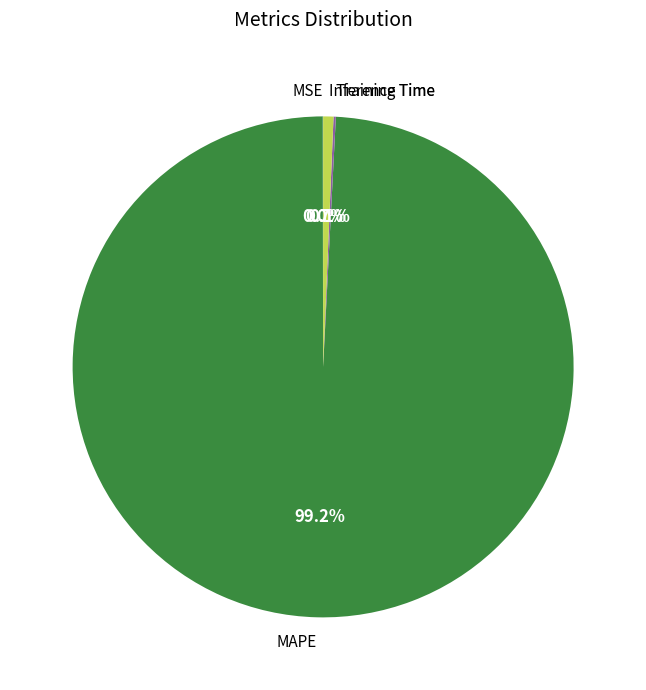

How much of the chart is everything except Inference Time?

99.3%